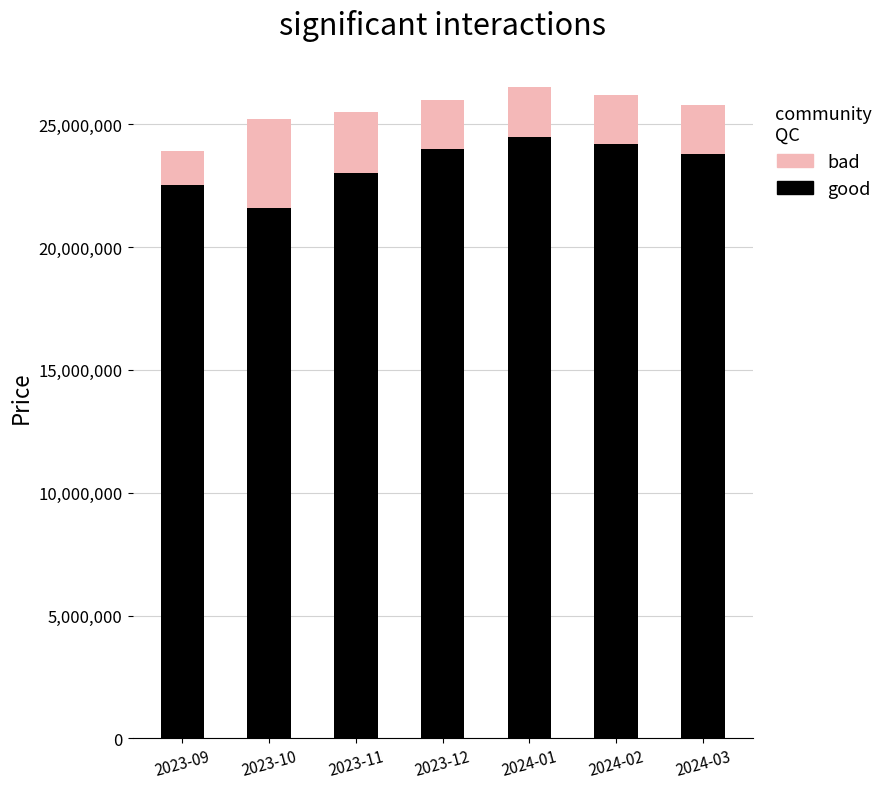

What is the average value of the good series?

23377374